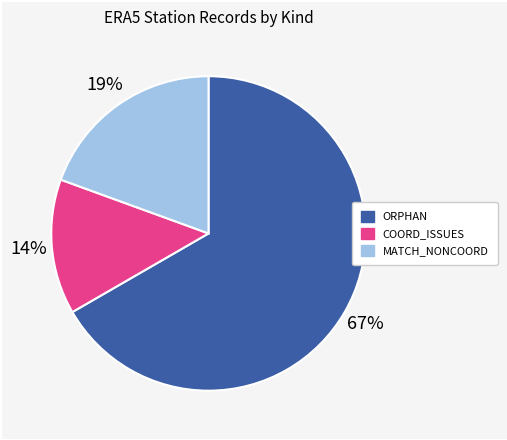

Combined, do ORPHAN and COORD_ISSUES account for over 50%?

Yes